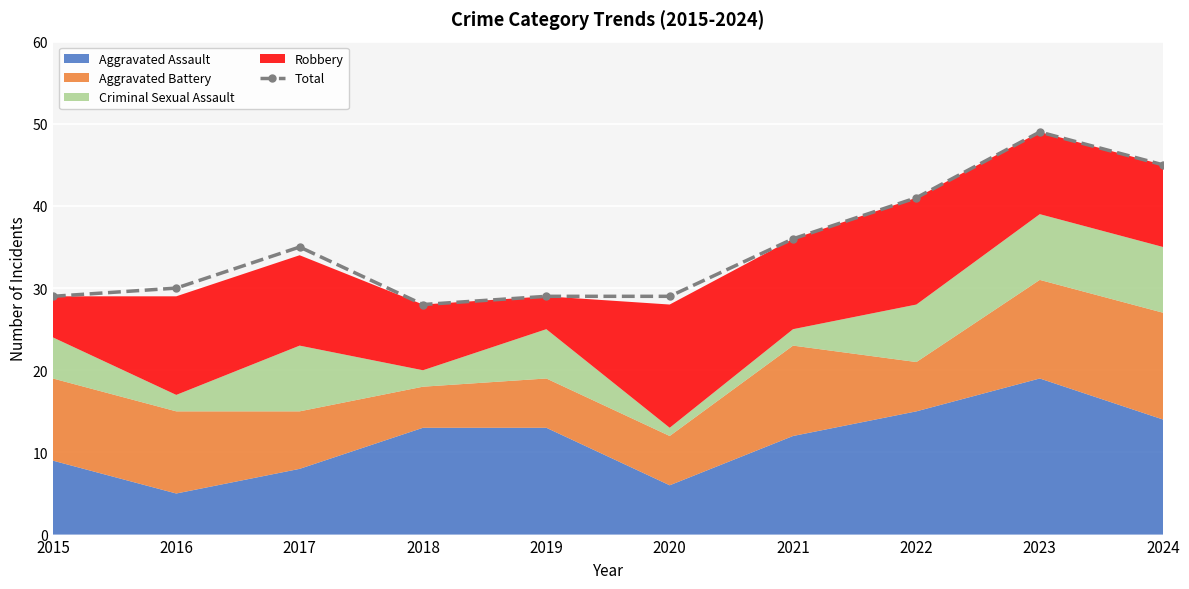

What value does the data have at 2024, to the nearest 10?

40